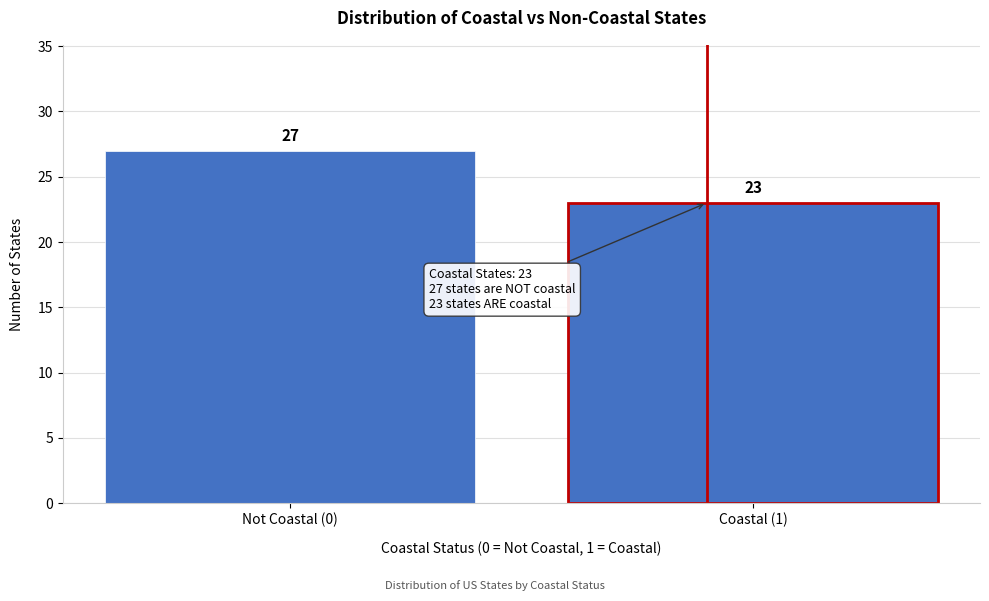

Reading left to right, what are all the values shown in this chart?

Not Coastal (0)=27	Coastal (1)=23